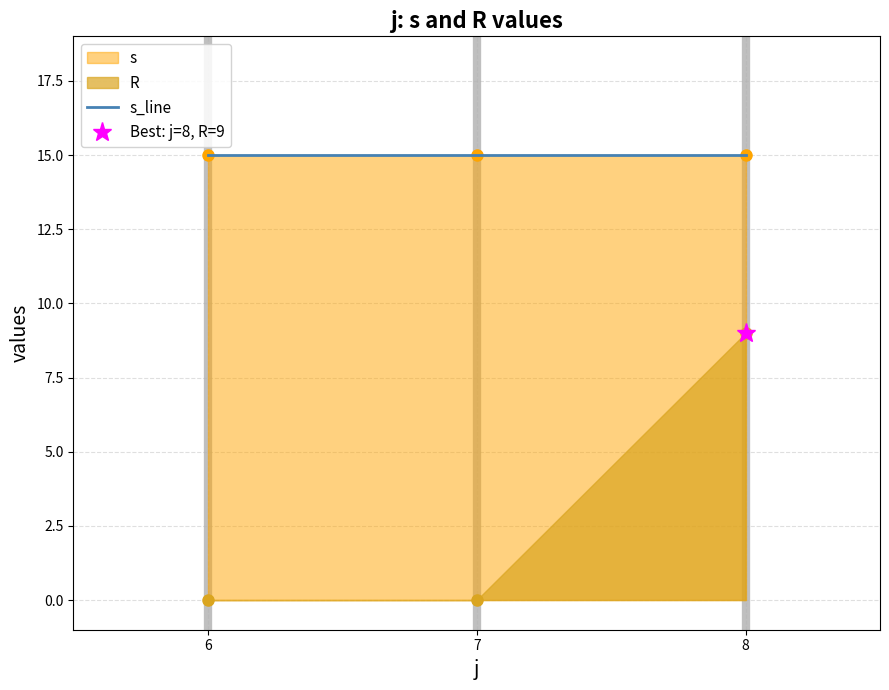

The value of s_line at 6 is 24. True or false?

False